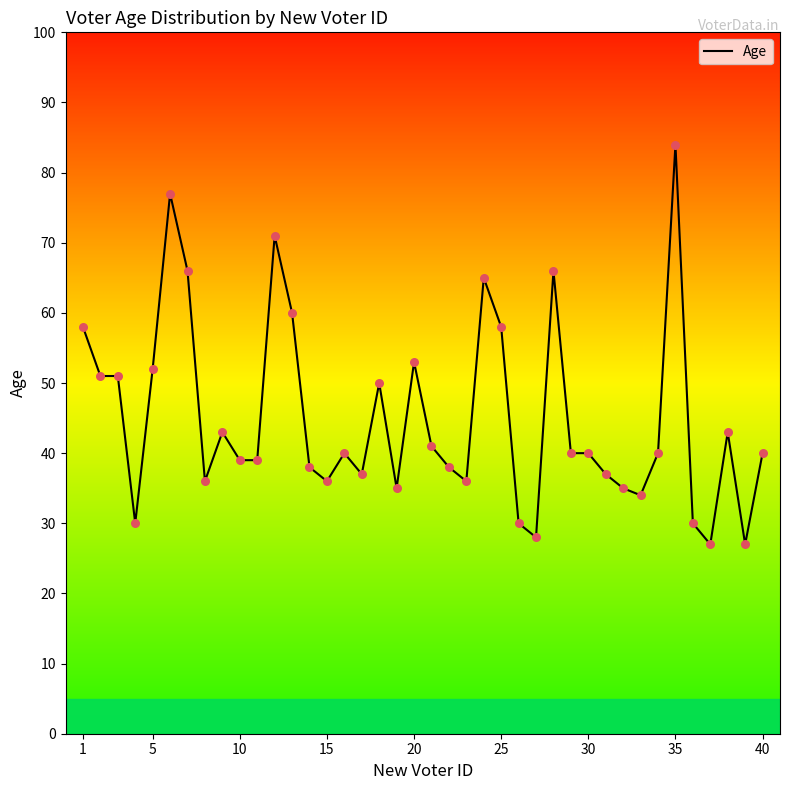

What is the maximum value shown in the chart?

84